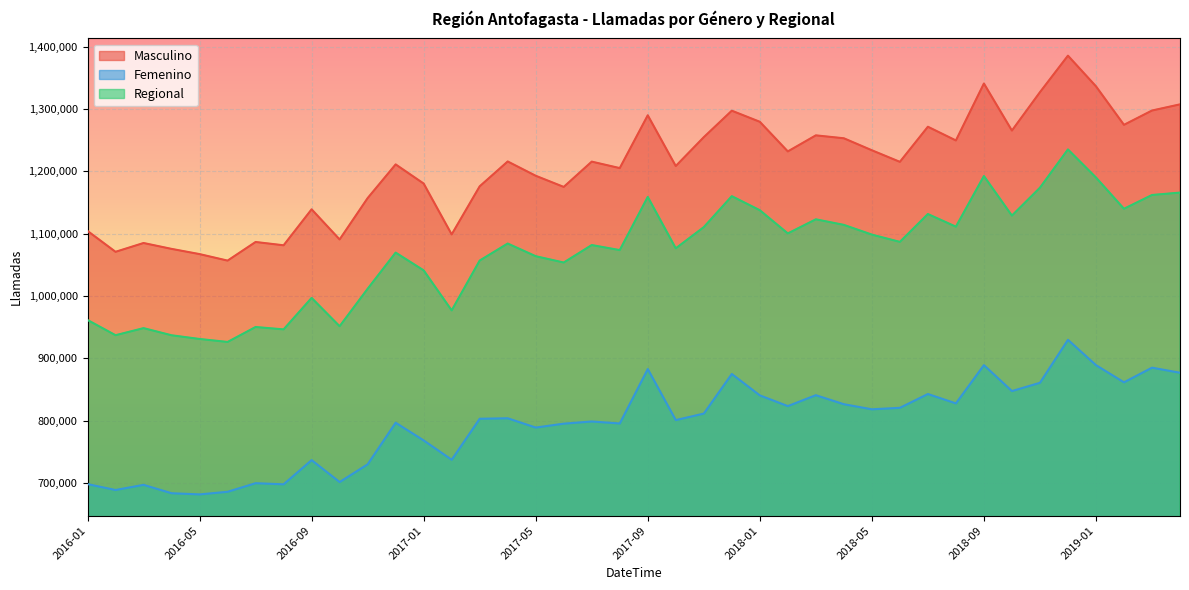

Where is Masculino nearest to the value 1221160?

2017-04